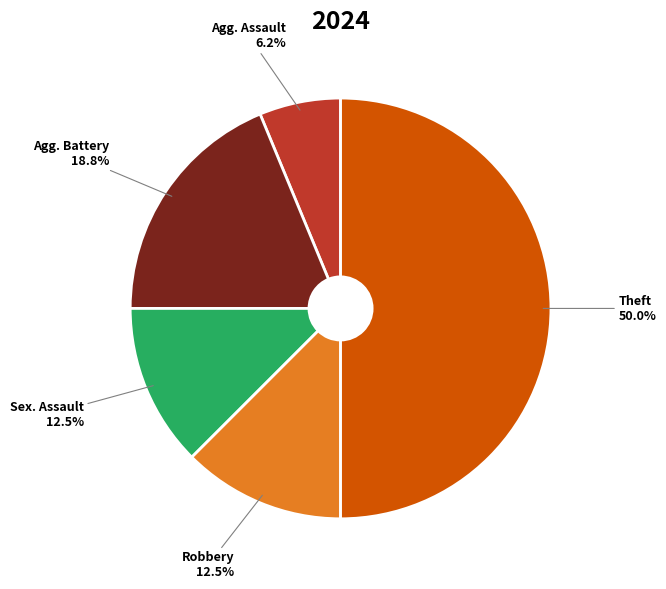

Which slice is the smallest?

Agg. Assault